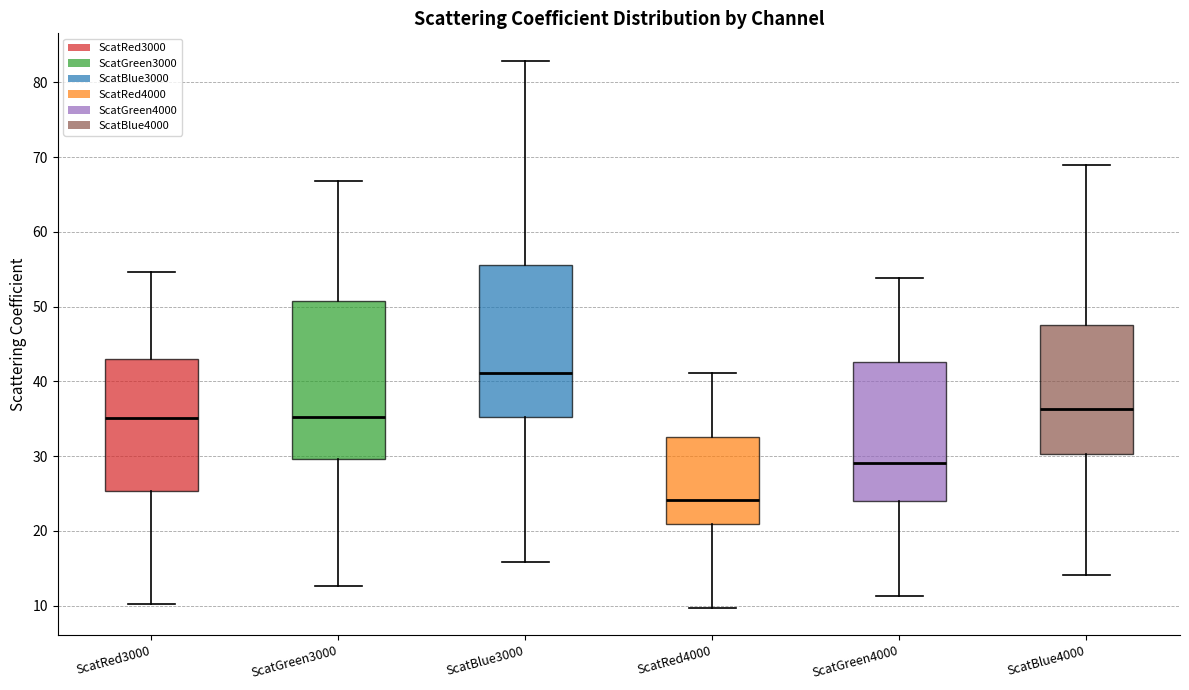

Which box has the lowest median line?

ScatRed4000